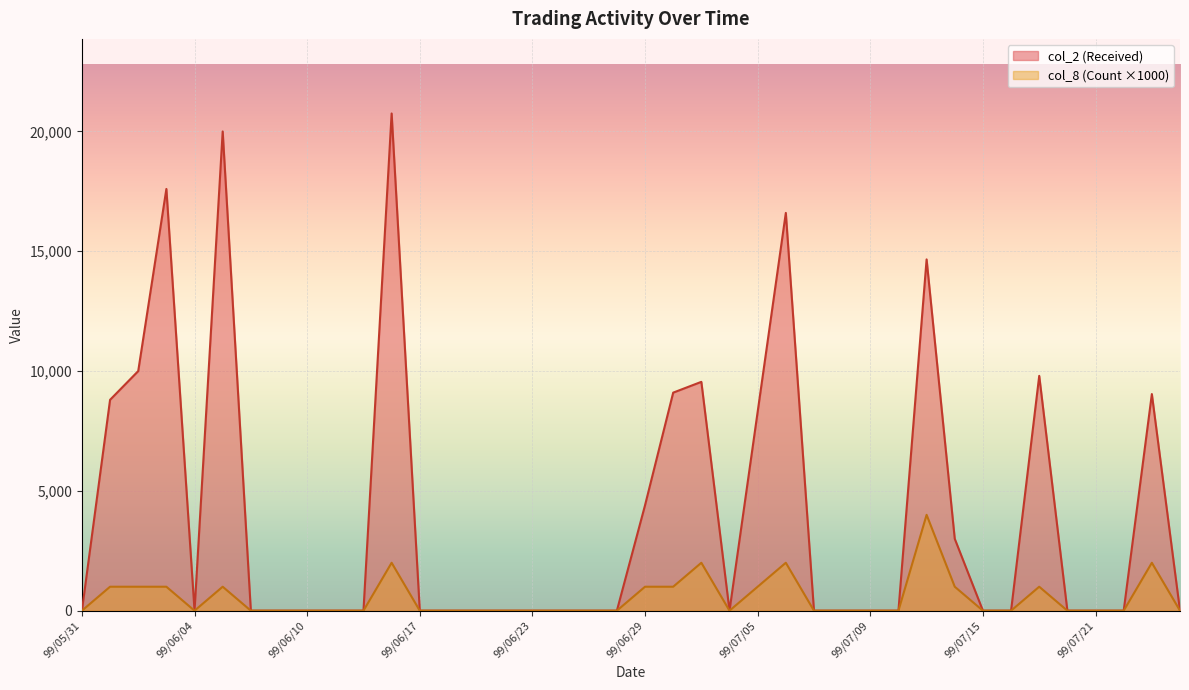

Reading left to right, what are all the values shown in this chart?

col_2 (Received): 99/05/31=0	99/06/01=8800	99/06/02=10000	99/06/03=17600	99/06/04=0	99/06/07=20000	99/06/08=0	99/06/09=0	99/06/10=0	99/06/11=0	99/06/14=0	99/06/15=20750	99/06/17=0	99/06/18=0	99/06/21=0	99/06/22=0	99/06/23=0	99/06/24=0	99/06/25=0	99/06/28=0	99/06/29=4400	99/06/30=9100	99/07/01=9550	99/07/02=0	99/07/05=8300	99/07/06=16600	99/07/07=0	99/07/08=0	99/07/09=0	99/07/12=0	99/07/13=14660	99/07/14=3000	99/07/15=0	99/07/16=0	99/07/19=9800	99/07/20=0	99/07/21=0	99/07/22=0	99/07/23=9040	99/07/26=0
col_8 (Count): 99/05/31=0	99/06/01=1000	99/06/02=1000	99/06/03=1000	99/06/04=0	99/06/07=1000	99/06/08=0	99/06/09=0	99/06/10=0	99/06/11=0	99/06/14=0	99/06/15=2000	99/06/17=0	99/06/18=0	99/06/21=0	99/06/22=0	99/06/23=0	99/06/24=0	99/06/25=0	99/06/28=0	99/06/29=1000	99/06/30=1000	99/07/01=2000	99/07/02=0	99/07/05=1000	99/07/06=2000	99/07/07=0	99/07/08=0	99/07/09=0	99/07/12=0	99/07/13=4000	99/07/14=1000	99/07/15=0	99/07/16=0	99/07/19=1000	99/07/20=0	99/07/21=0	99/07/22=0	99/07/23=2000	99/07/26=0